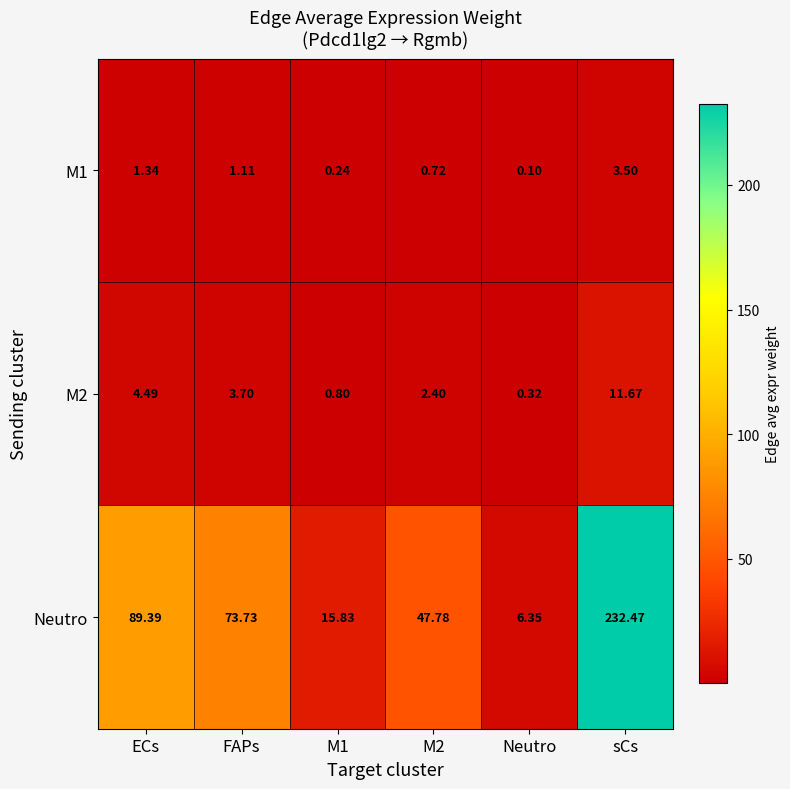

Which label corresponds to the largest value in the chart?

sCs